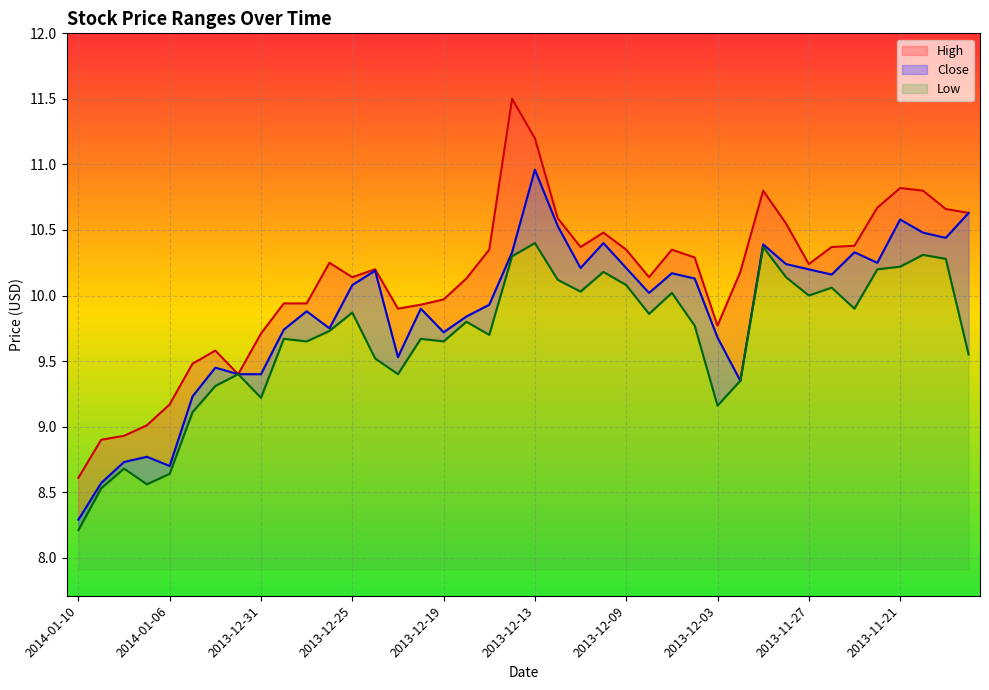

List the series in order of their overall mean, highest first.

High, Close, Low